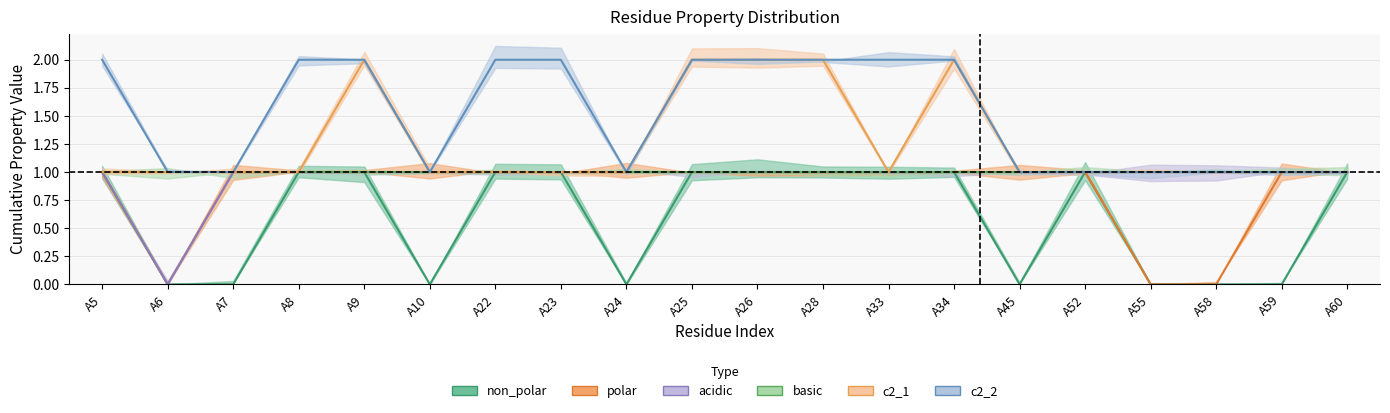

Between A45 and A26, which is larger?

A26